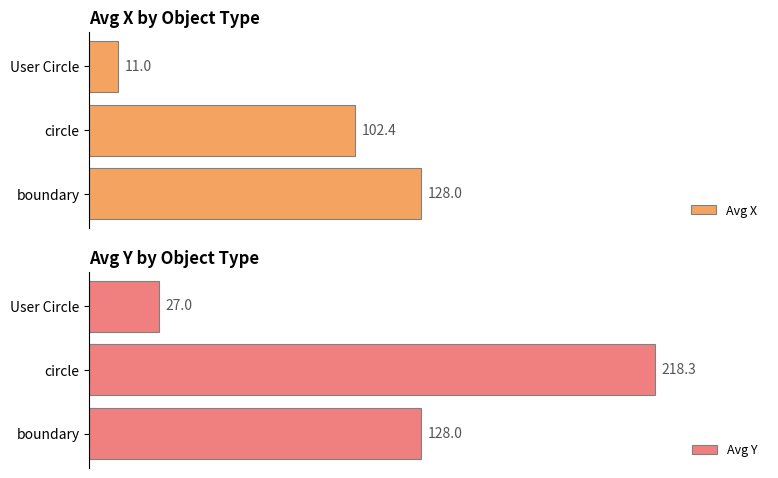

The value of Avg X at 1 is 102.4. True or false?

True